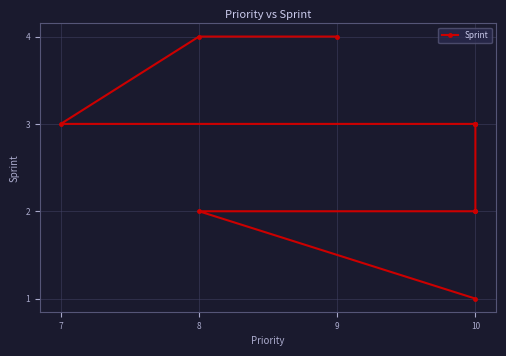

What is the average value?

3